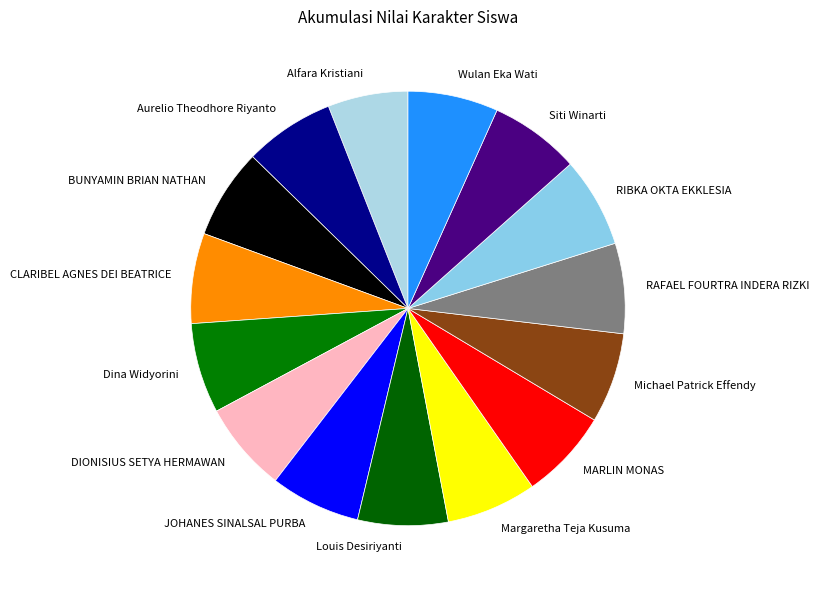

True or false: CLARIBEL AGNES DEI BEATRICE accounts for 7% of the total.

True